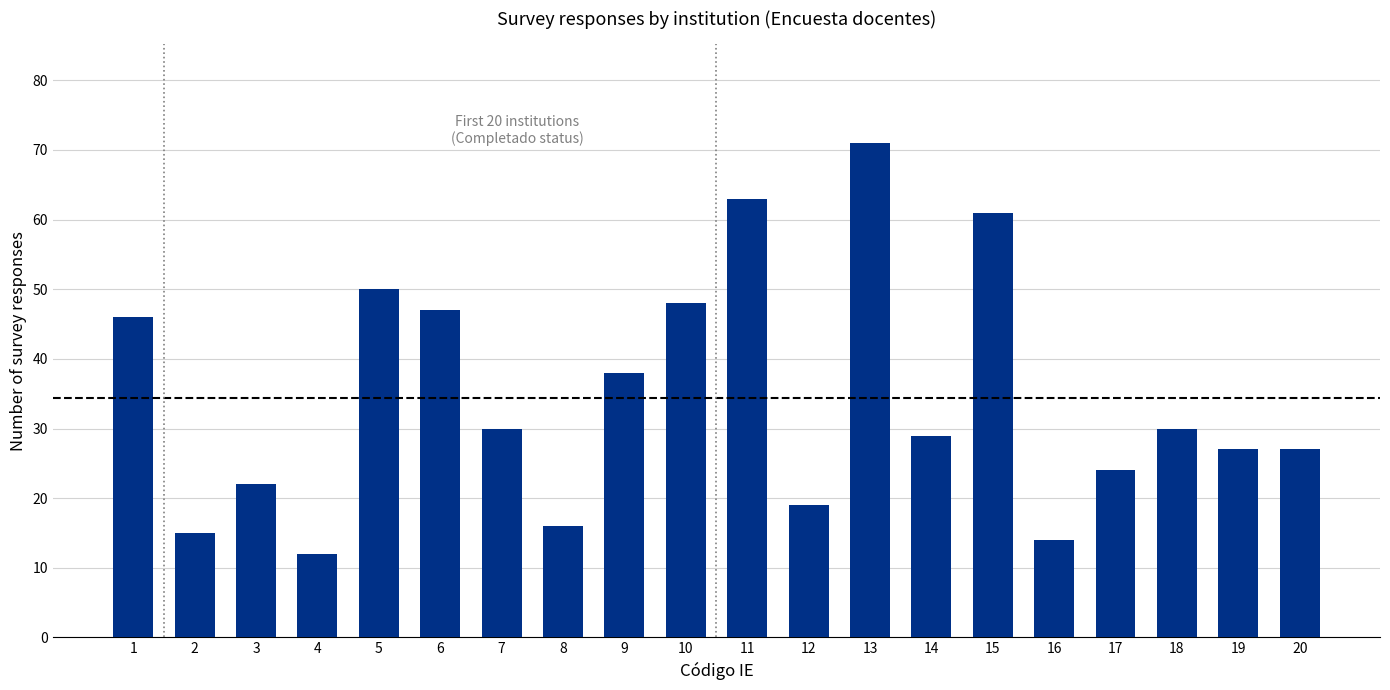

The value at 18 is 49. True or false?

False